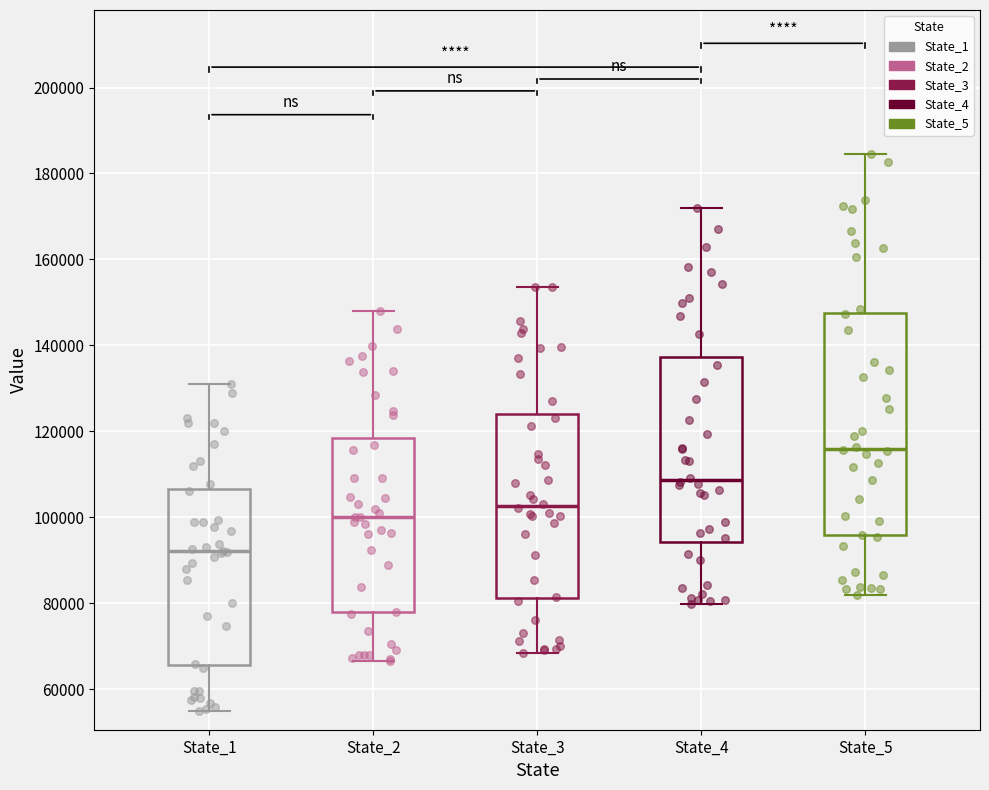

Comparing the boxes themselves (not the whiskers), which one is the tallest?

State_5